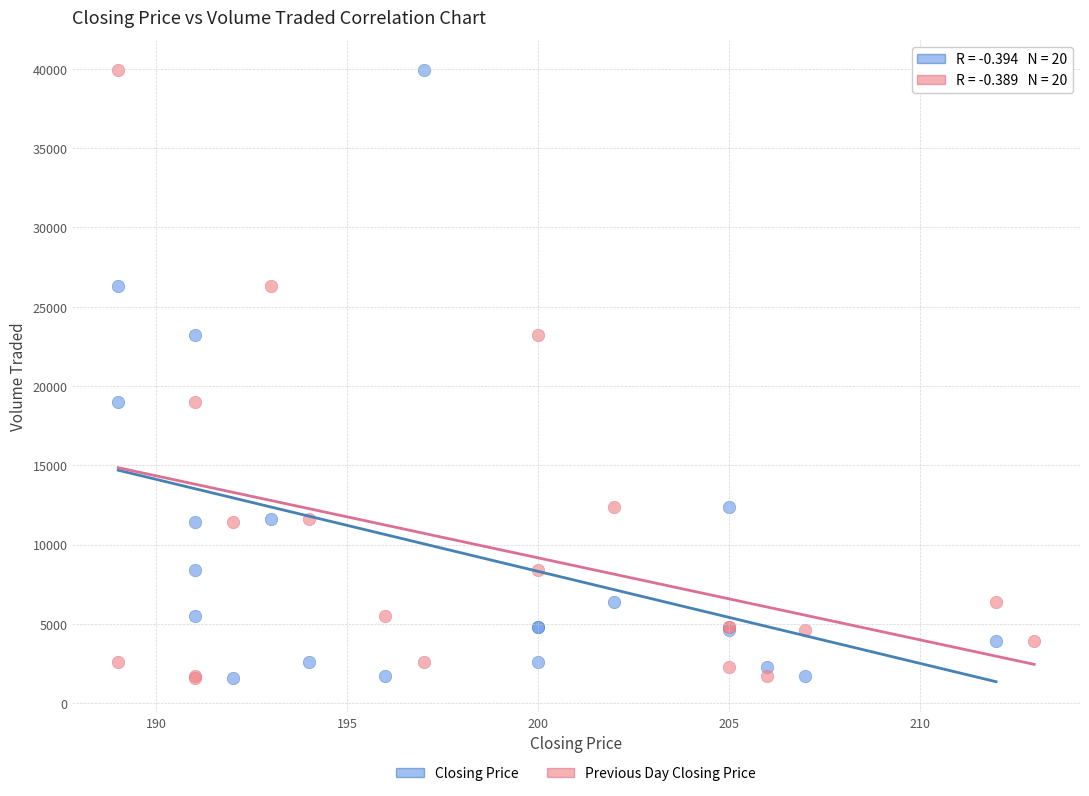

What are all the series names shown in the legend?

Closing Price, Previous Day Closing Price